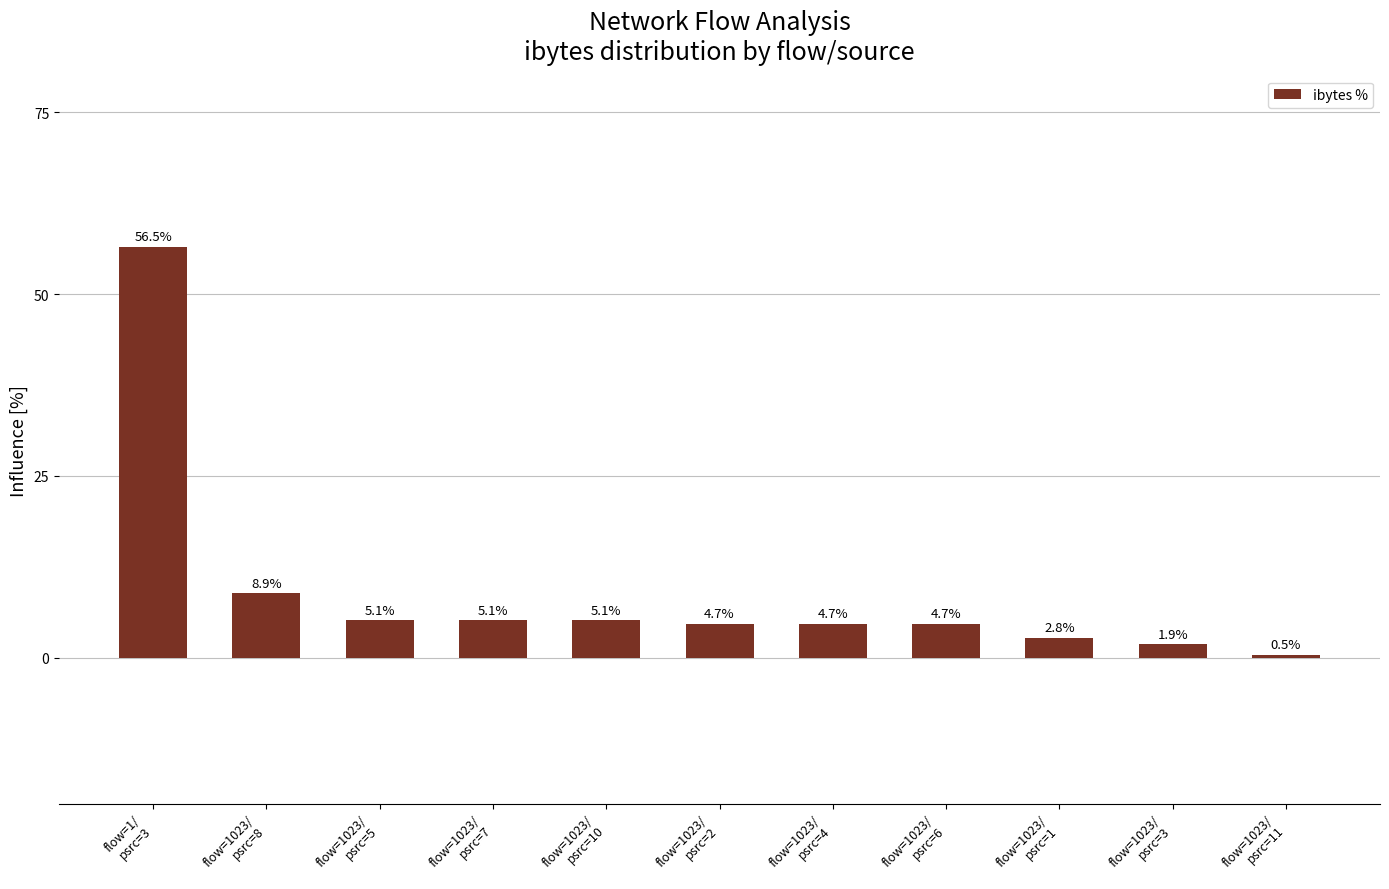

What is the maximum value shown in the chart?

56.5